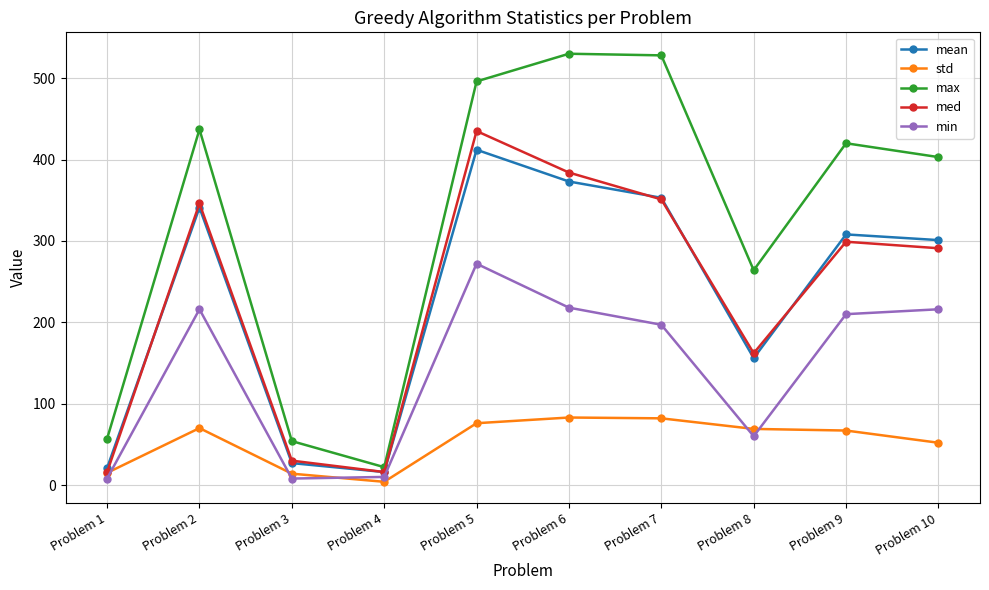

Is the value of mean at Problem 9 greater than the value of std at Problem 5?

Yes